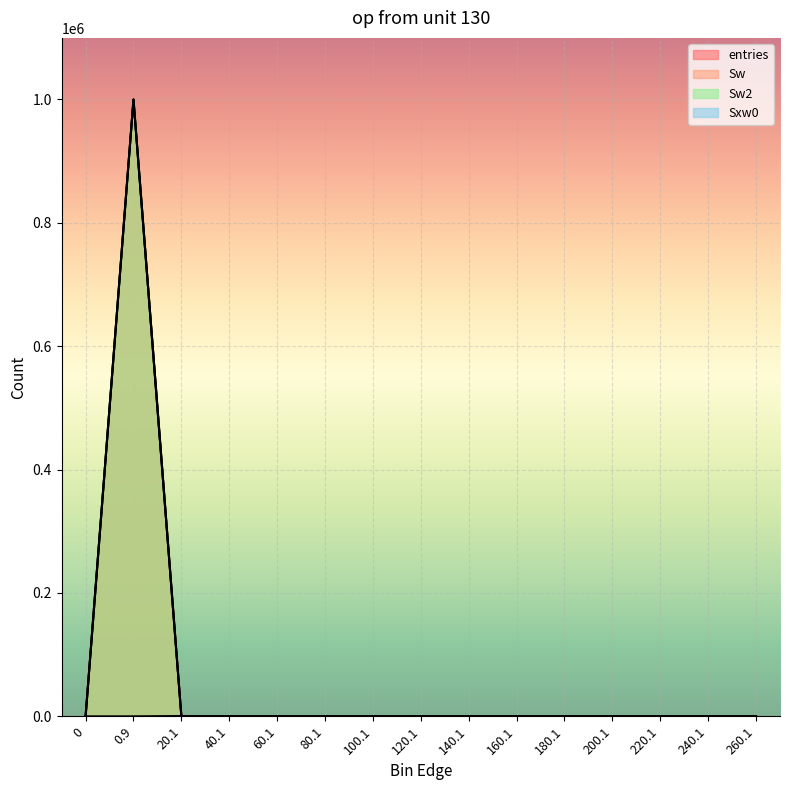

What is the maximum value shown in the chart?

999857